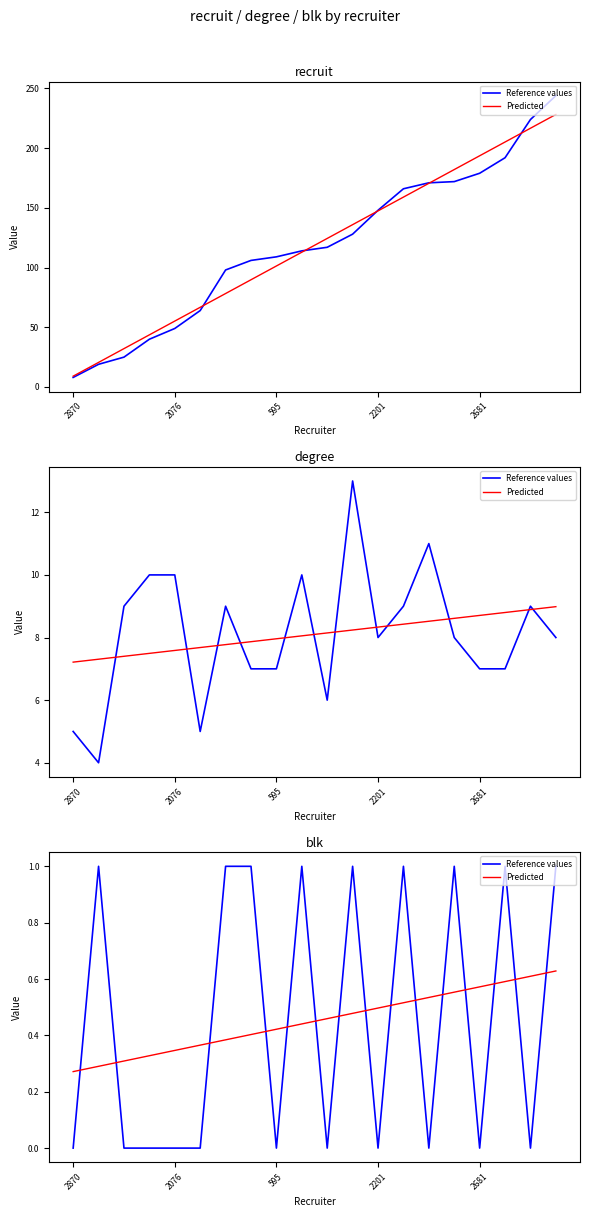

What are all the series names shown in the legend?

Reference values, Predicted